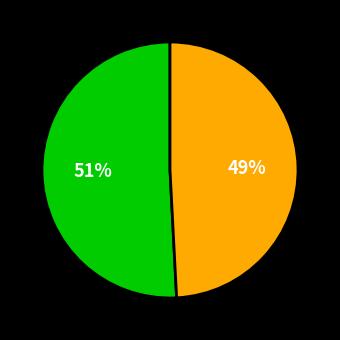

Does any single category account for the majority?

Yes